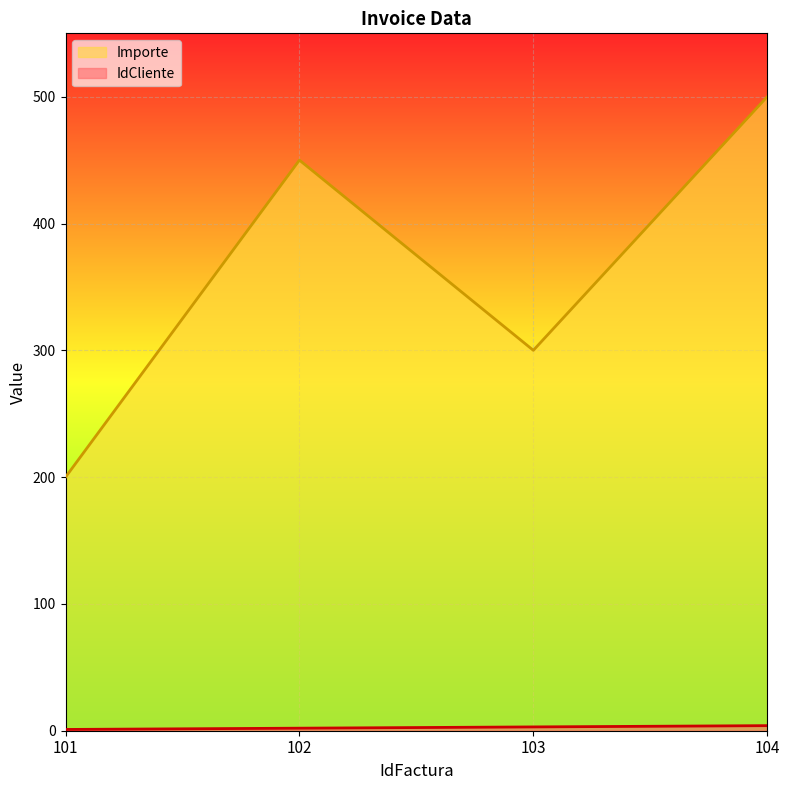

What is the total value across all series at 104?

504